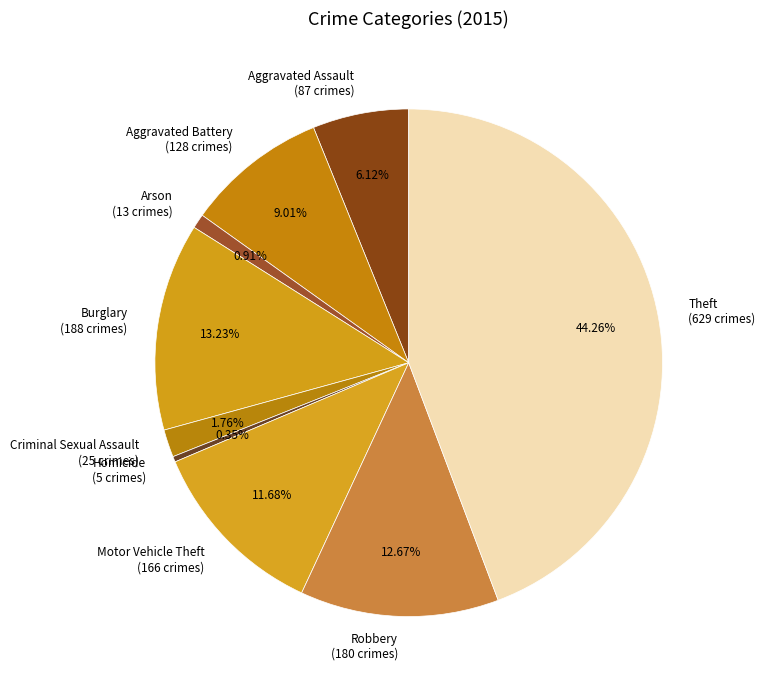

How many slices are in this pie chart?

9